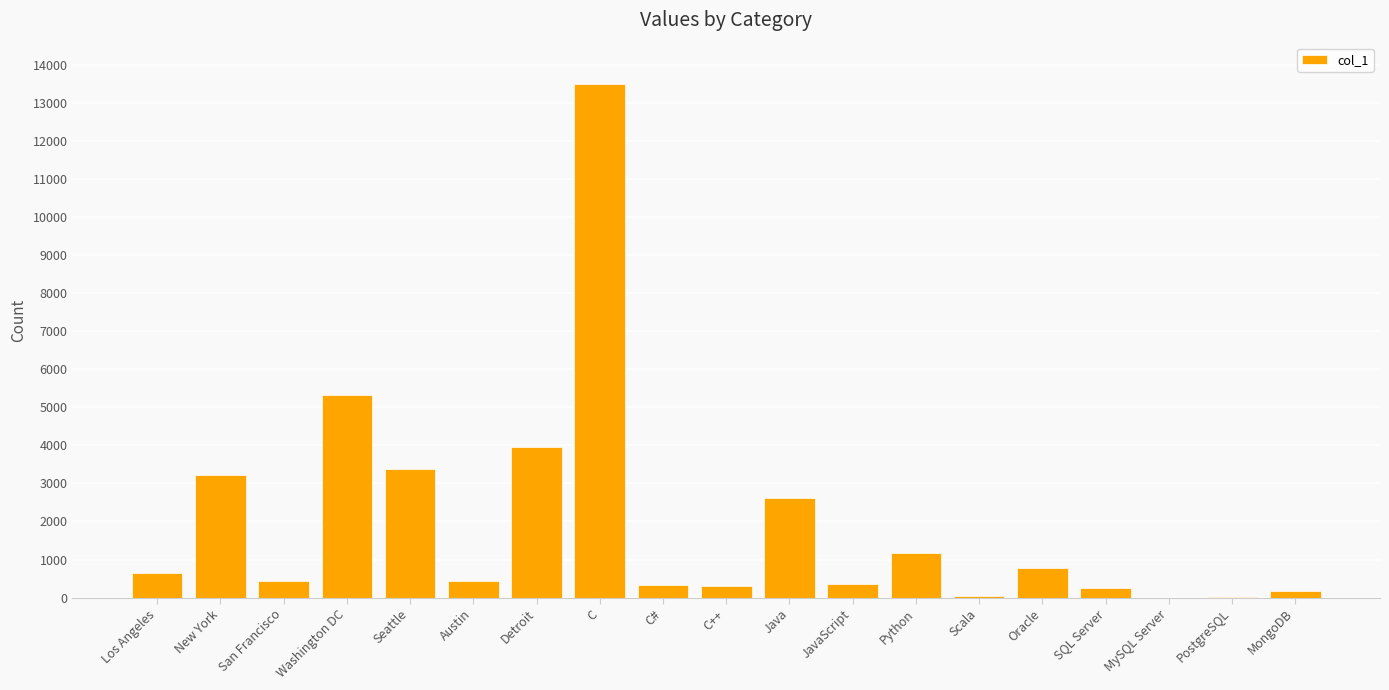

Between MongoDB and New York, which is larger?

New York